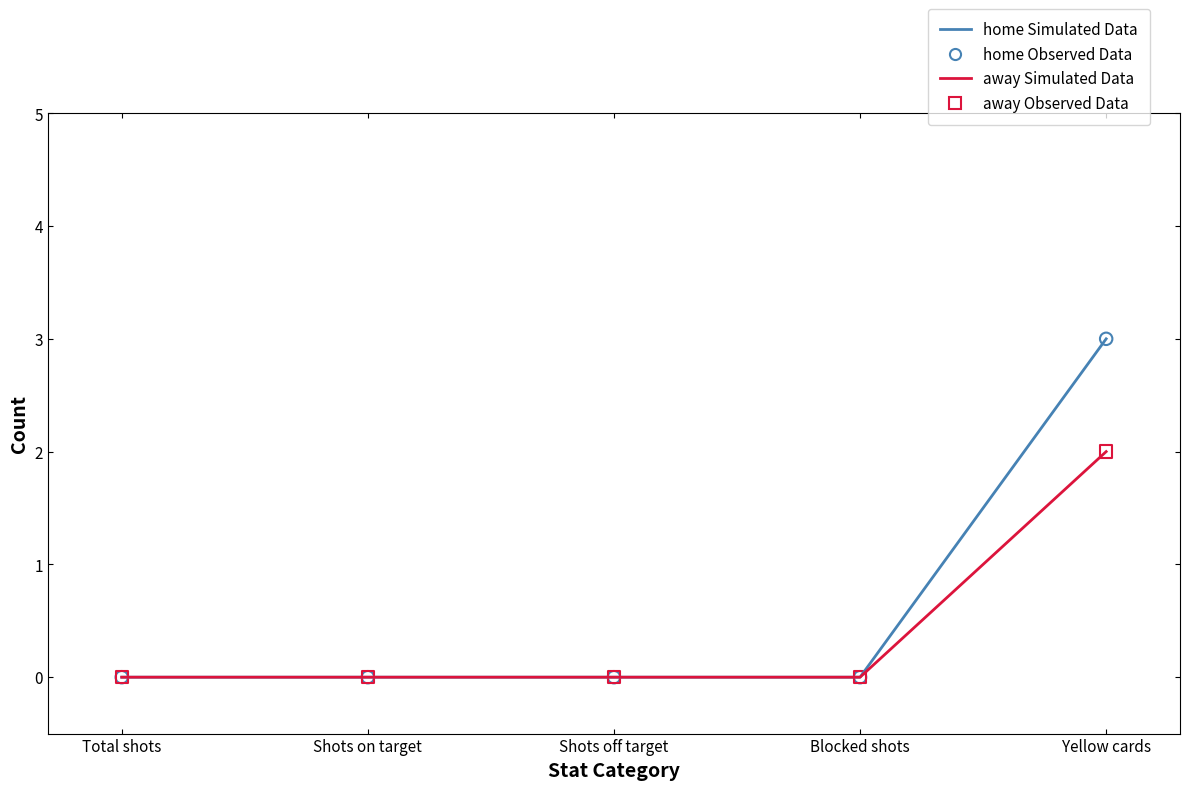

What is the greatest value displayed?

3